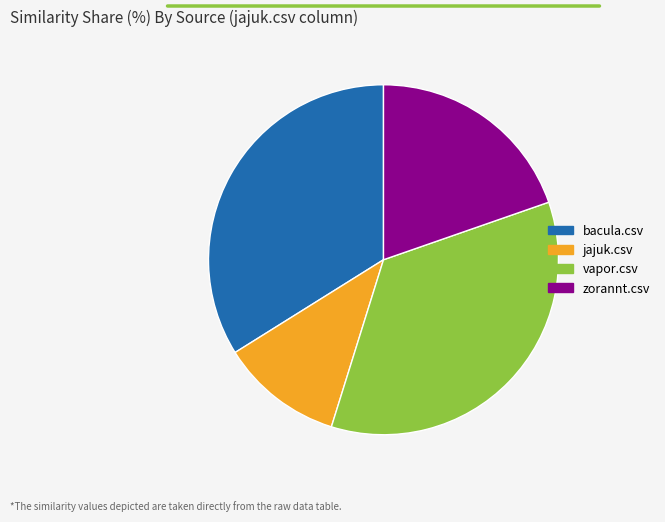

Between jajuk.csv and vapor.csv, which is larger?

vapor.csv